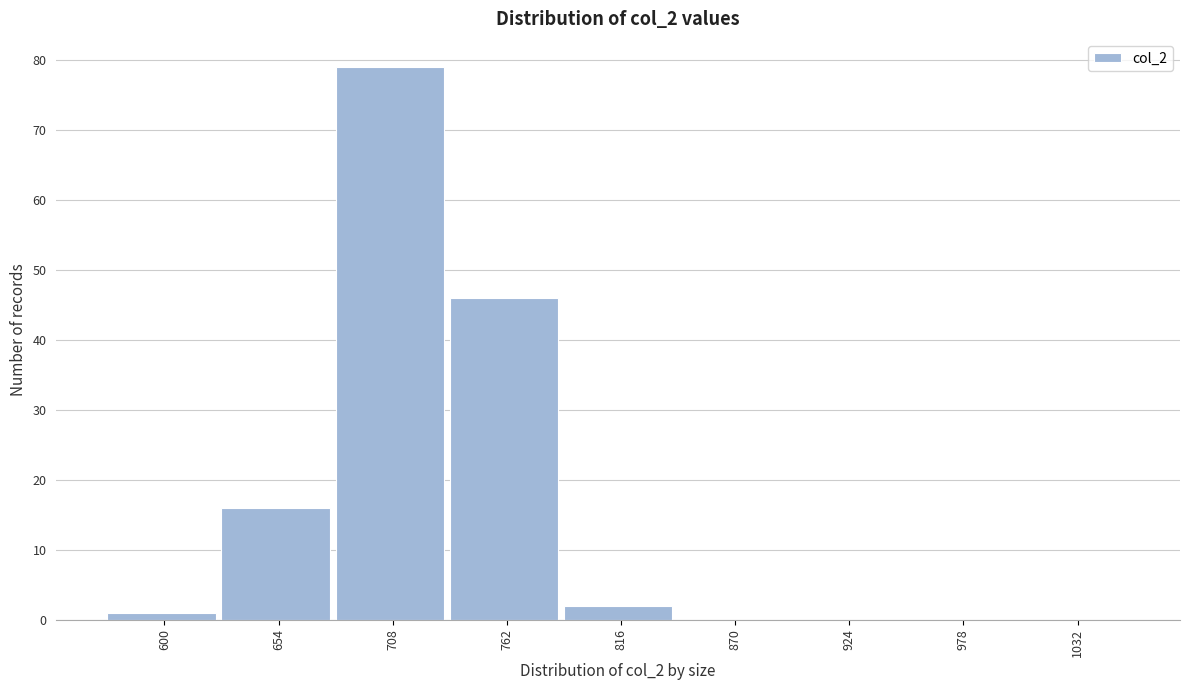

Reading right to left, extract all data points from this chart.

1032=0	978=0	924=0	870=0	816=2	762=46	708=79	654=16	600=1